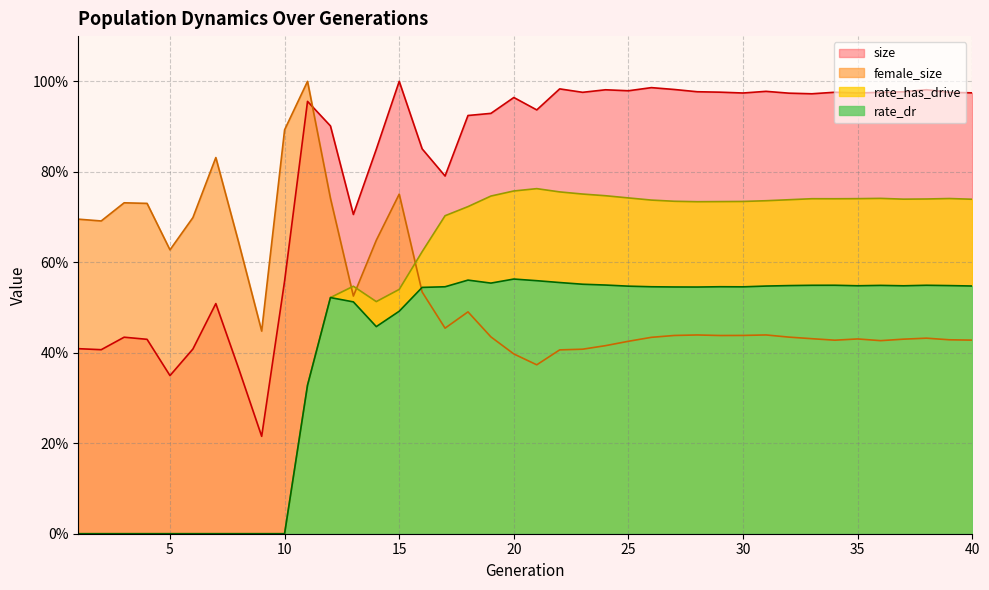

What is the sum of the size values at 21 and 39?

1.9